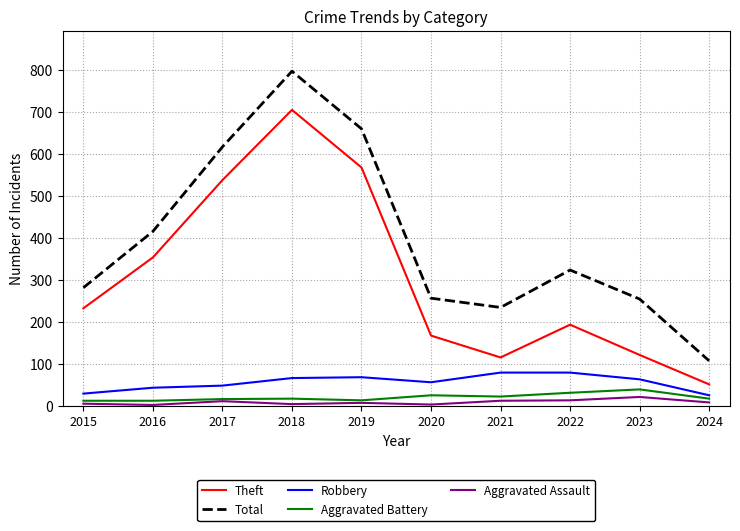

What is the difference between the maximum and second lowest values in the Theft series?

589